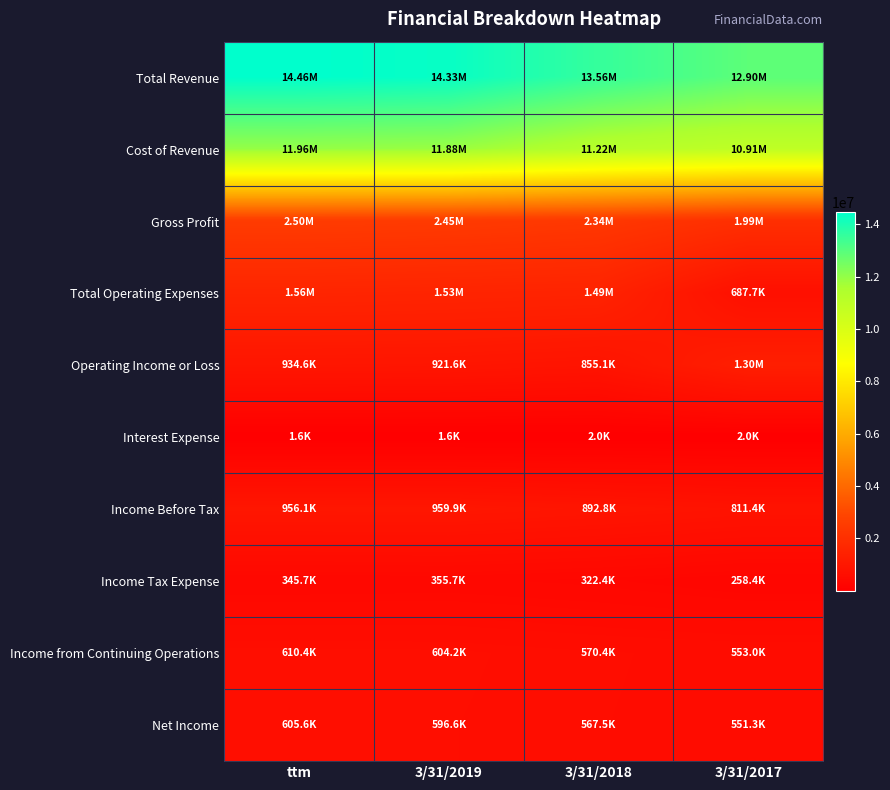

List the series in order of their peak value, highest first.

Total Revenue, Cost of Revenue, Gross Profit, Total Operating Expenses, Operating Income or Loss, Income Before Tax, Income from Continuing Operations, Net Income, Income Tax Expense, Interest Expense